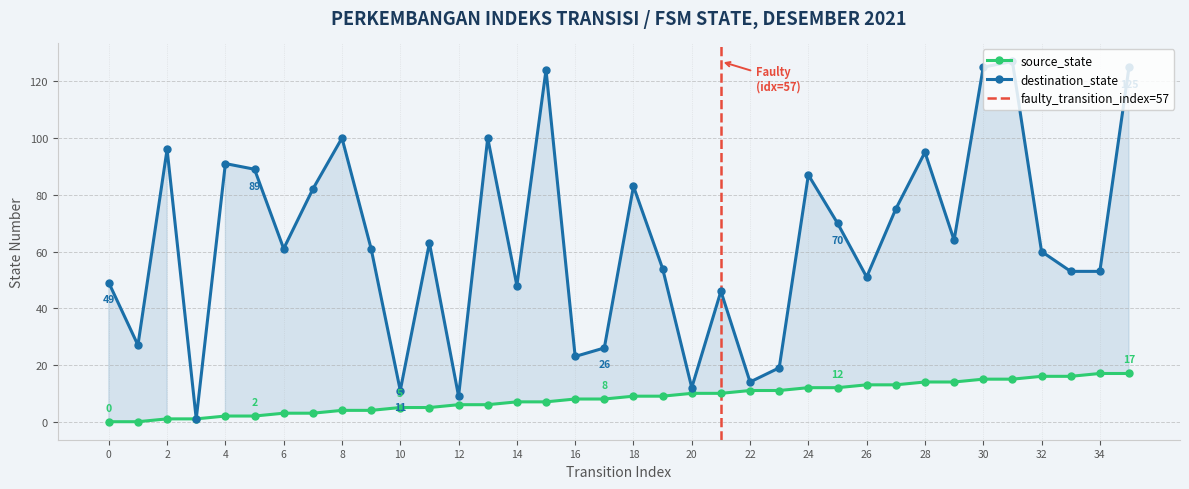

True or false: destination_state and source_state cross at least once.

False